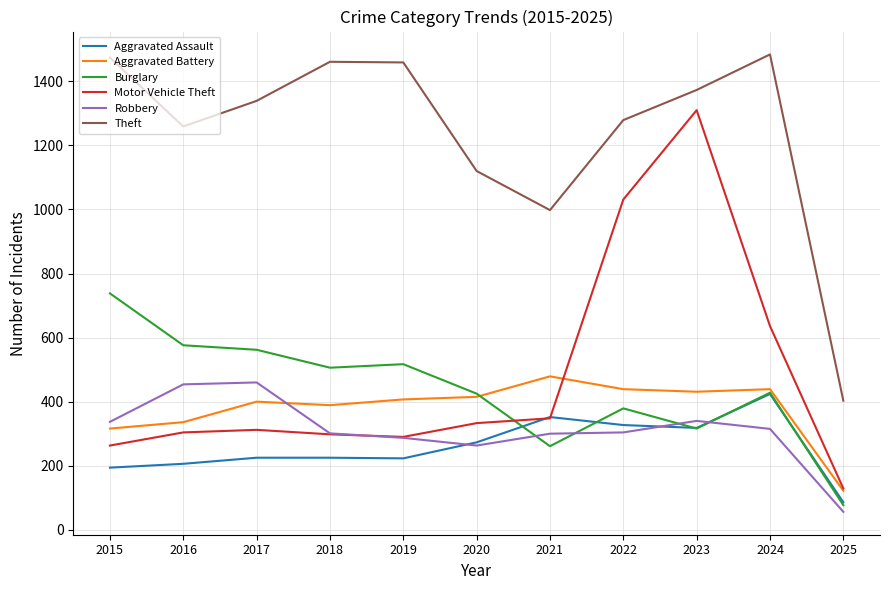

What is the difference between the maximum and minimum values in the Aggravated Battery series?

357